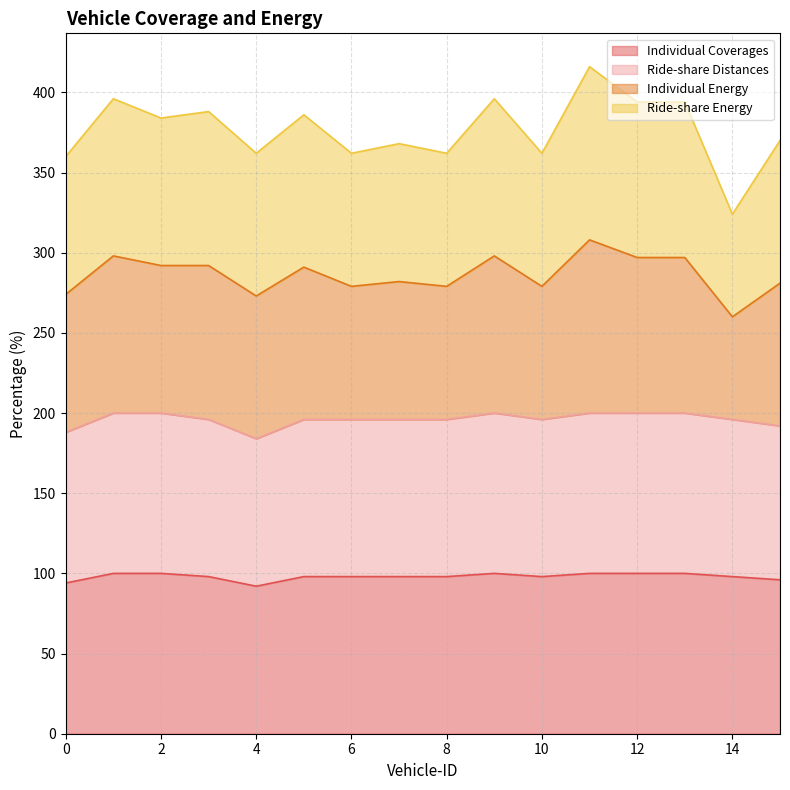

Which label corresponds to the largest value in the chart?

11